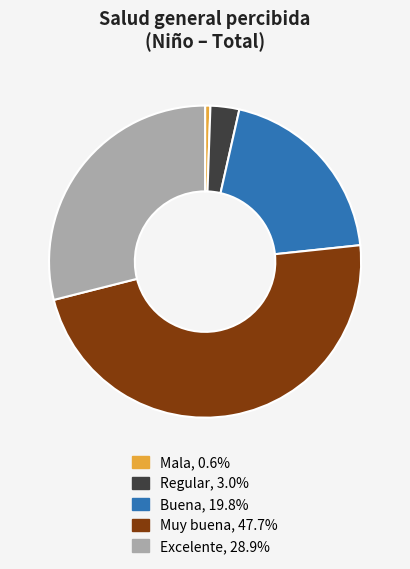

Which has a higher value, Regular or Muy buena?

Muy buena